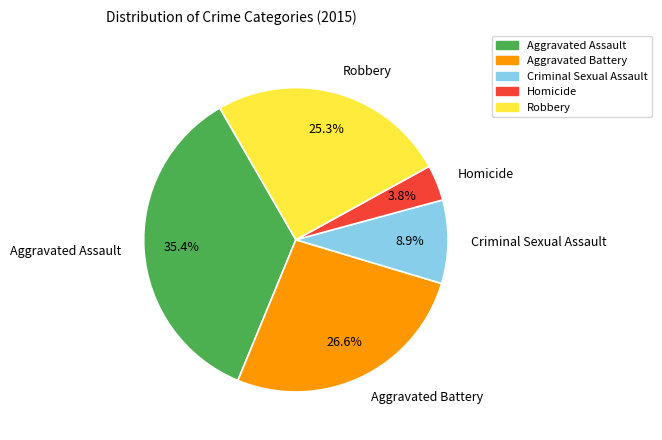

Combined, do Aggravated Assault and Aggravated Battery account for over 50%?

Yes